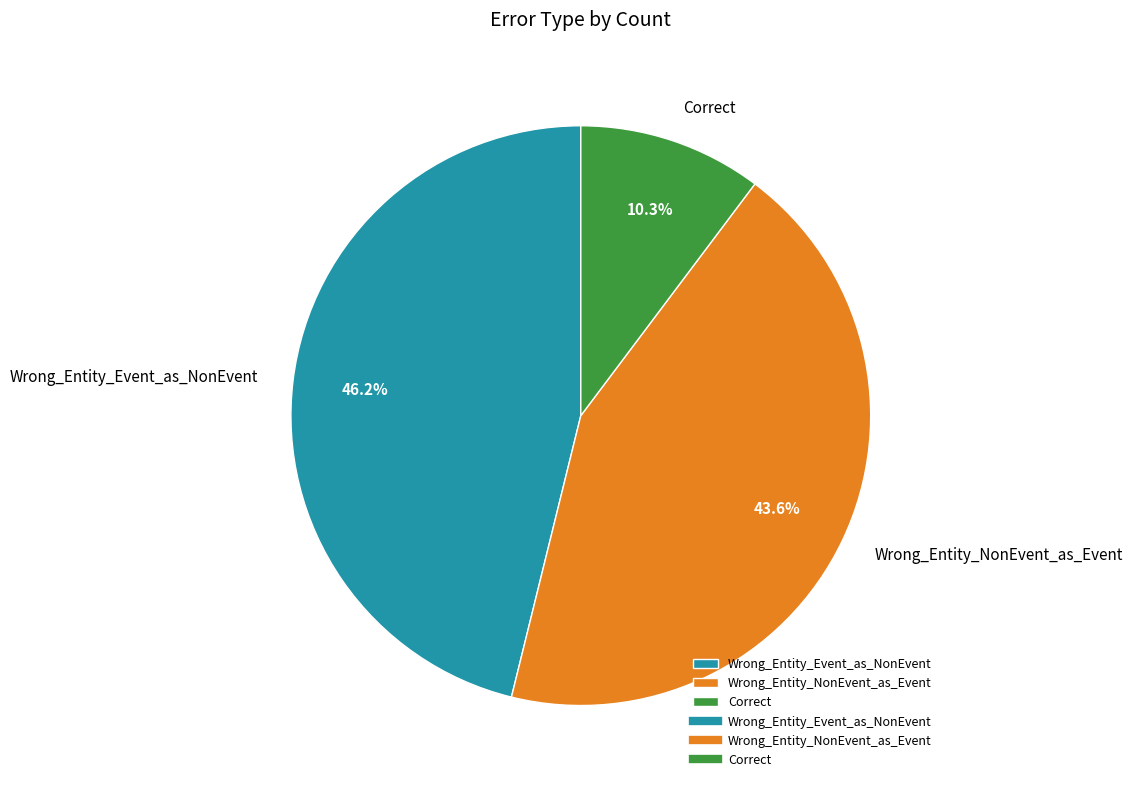

How many slices are in this pie chart?

3